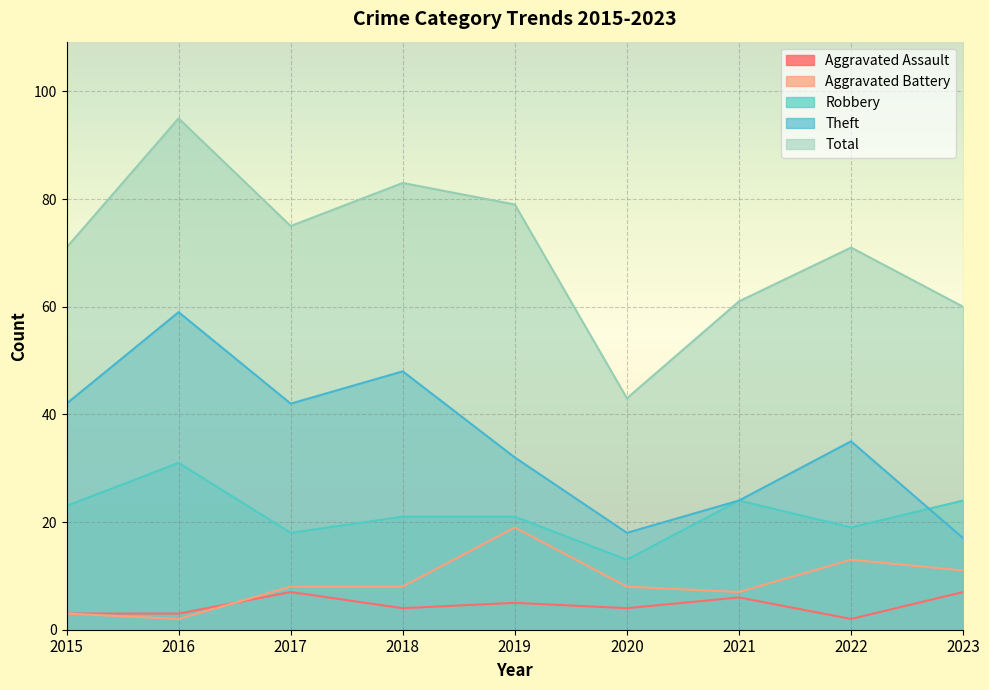

At which label does Aggravated Battery first exceed 8?

2019